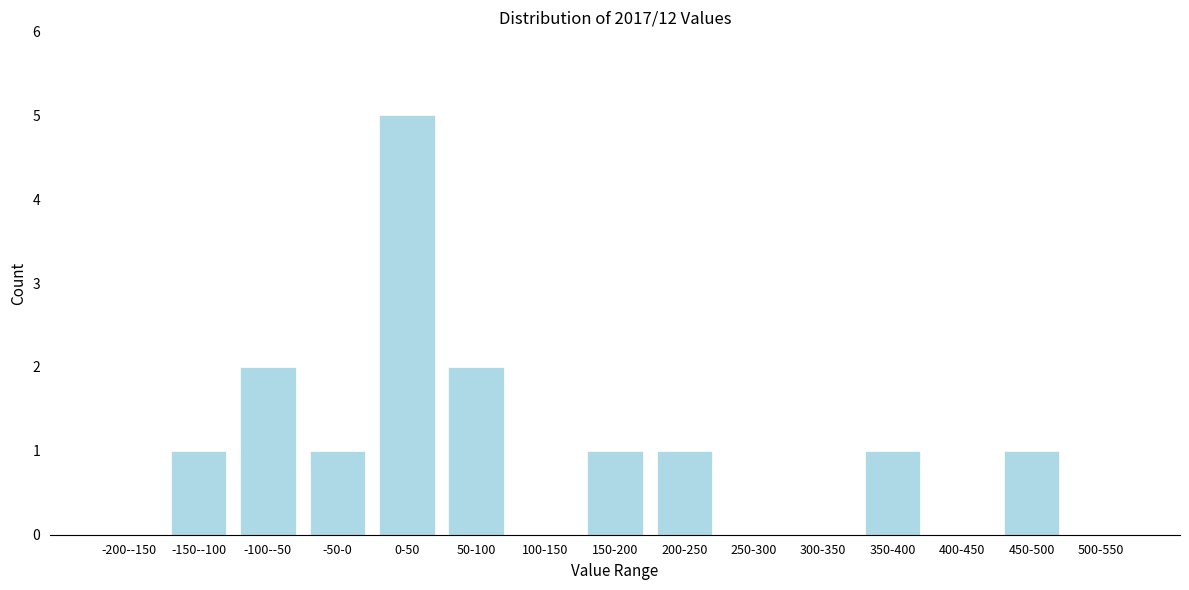

Reading right to left, list all the values displayed in this chart.

500-550=0	450-500=1	400-450=0	350-400=1	300-350=0	250-300=0	200-250=1	150-200=1	100-150=0	50-100=2	0-50=5	-50-0=1	-100--50=2	-150--100=1	-200--150=0